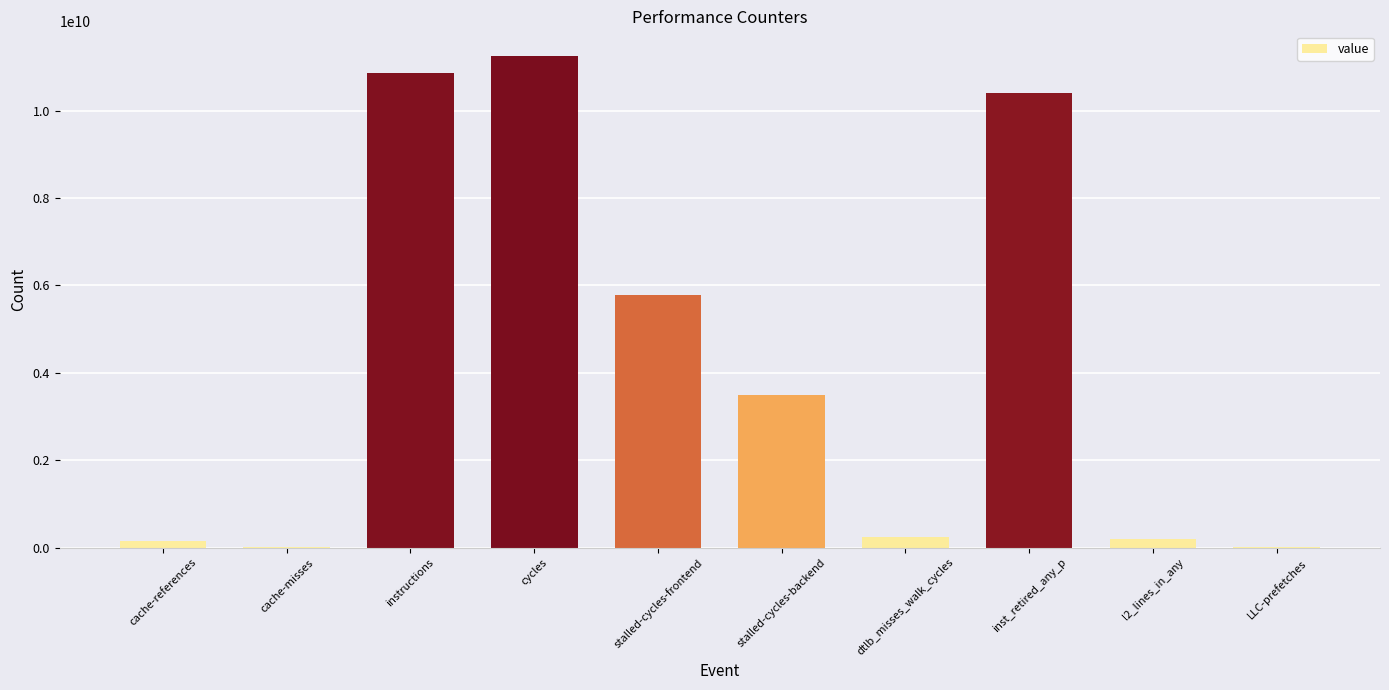

What value does the data have at cache-references?

144410357